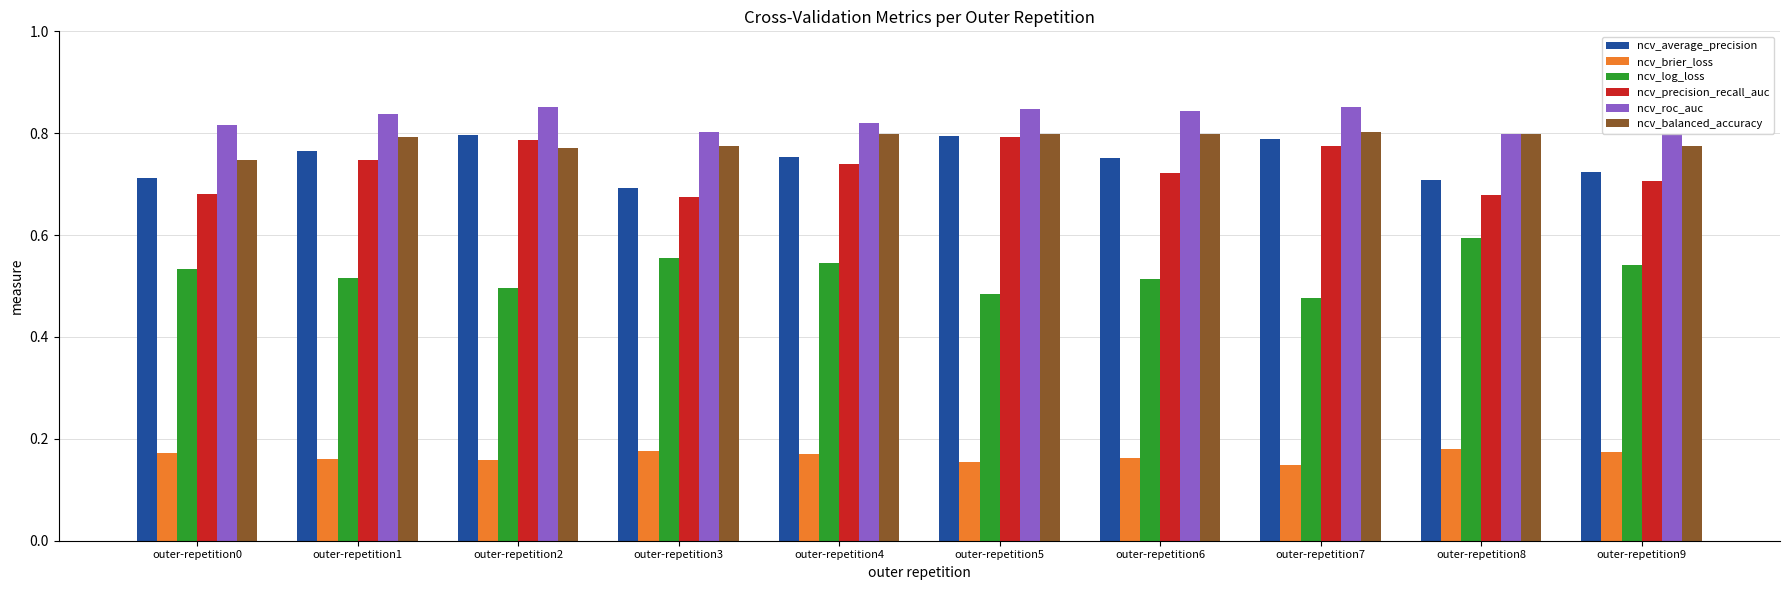

The value of ncv_precision_recall_auc at outer-repetition2 is 0.8. True or false?

True